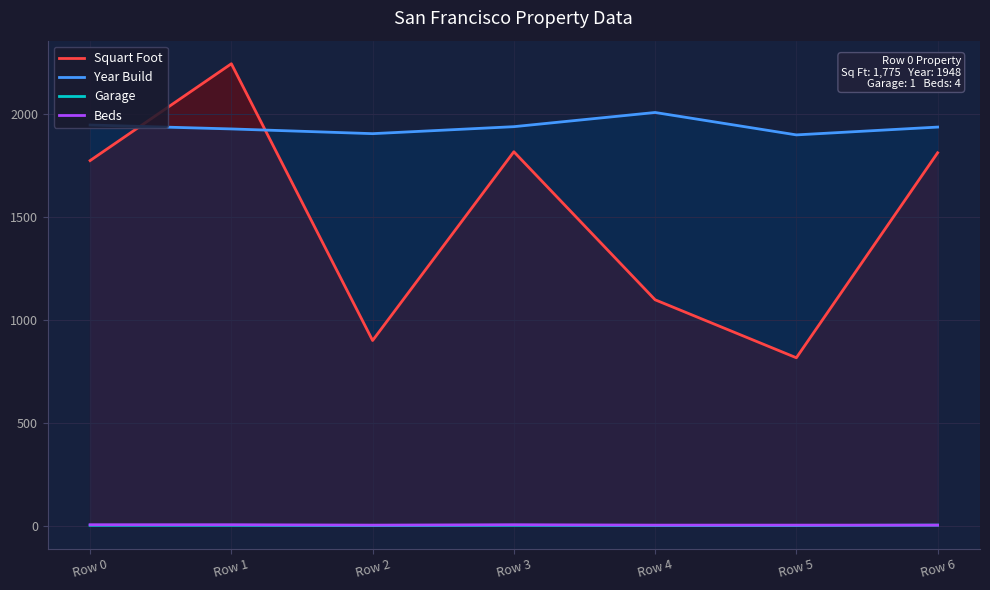

Is it true that Squart Foot equals 3615 at Row 1?

False